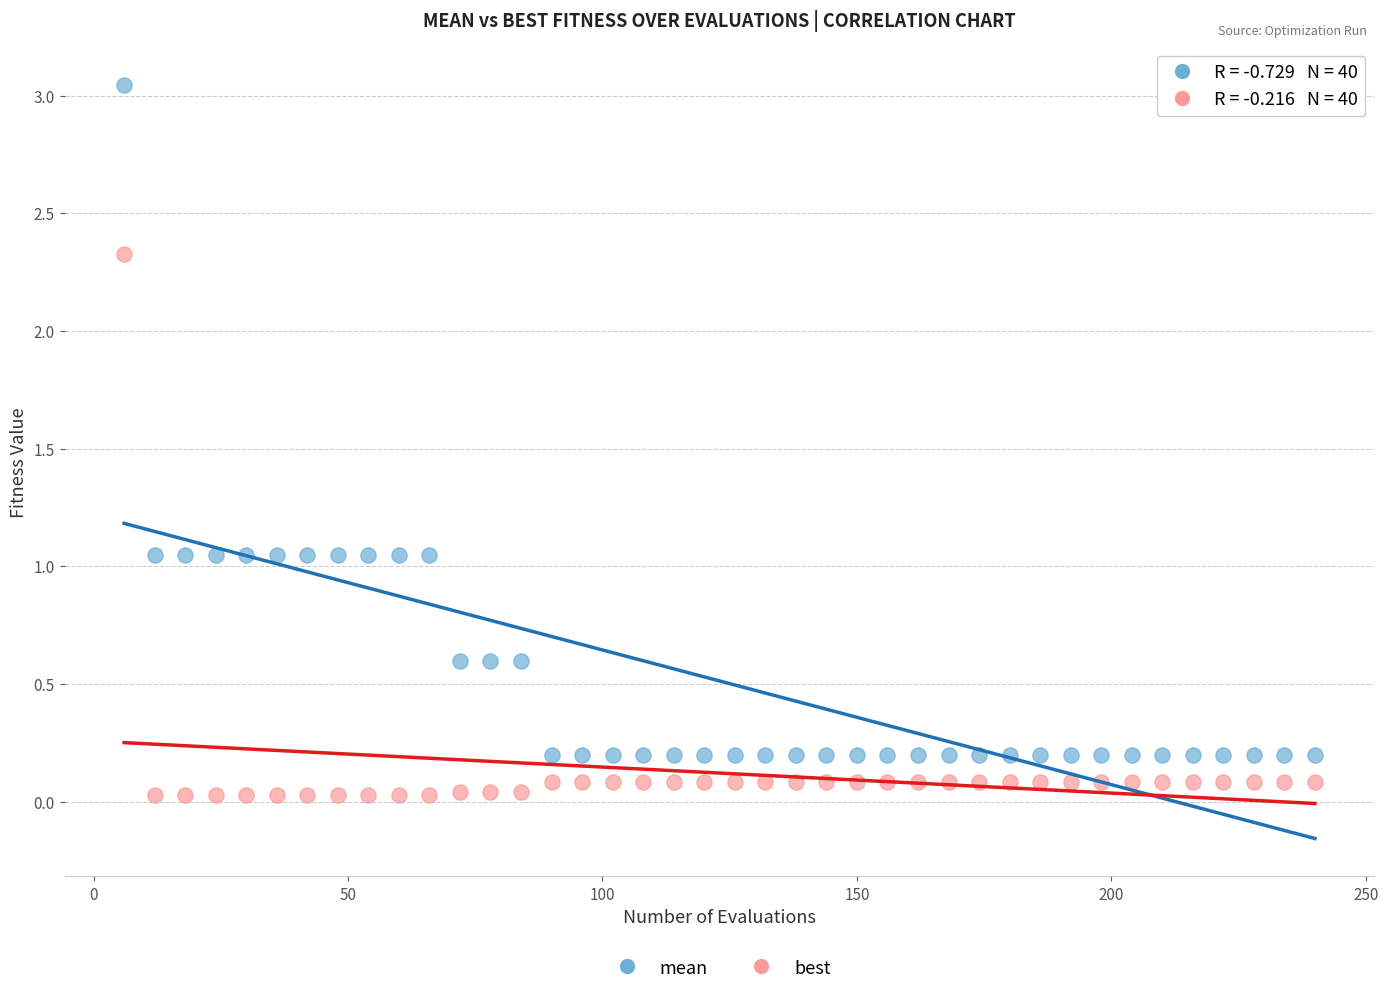

Which series reaches the minimum Y coordinate?

best